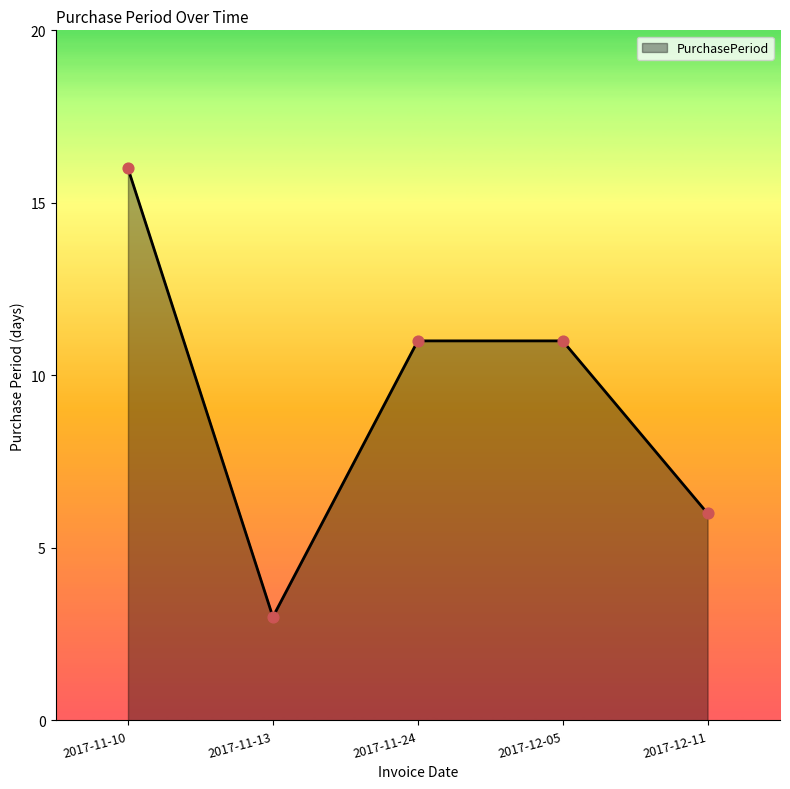

What is the change in value from 2017-11-13 to 2017-12-05?

+8